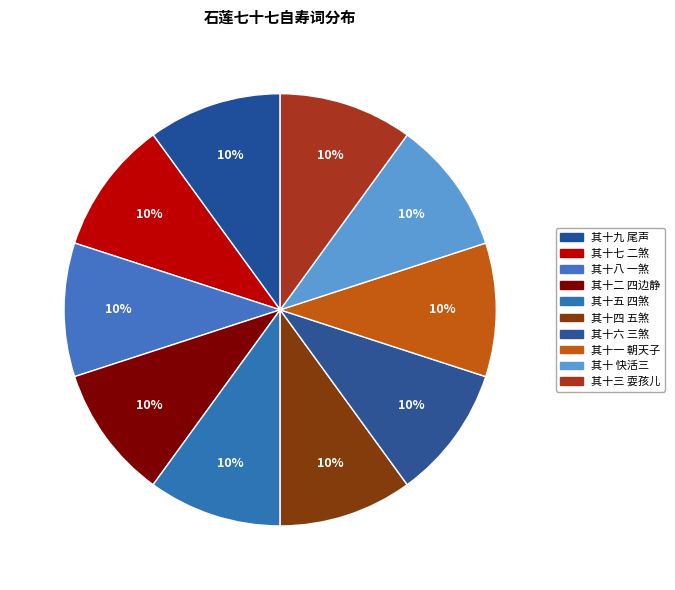

How many slices are in this pie chart?

10